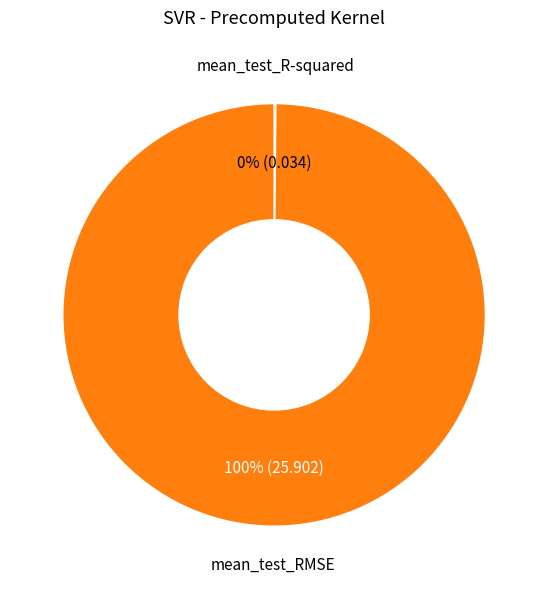

Is there any slice that represents more than half of the pie?

Yes